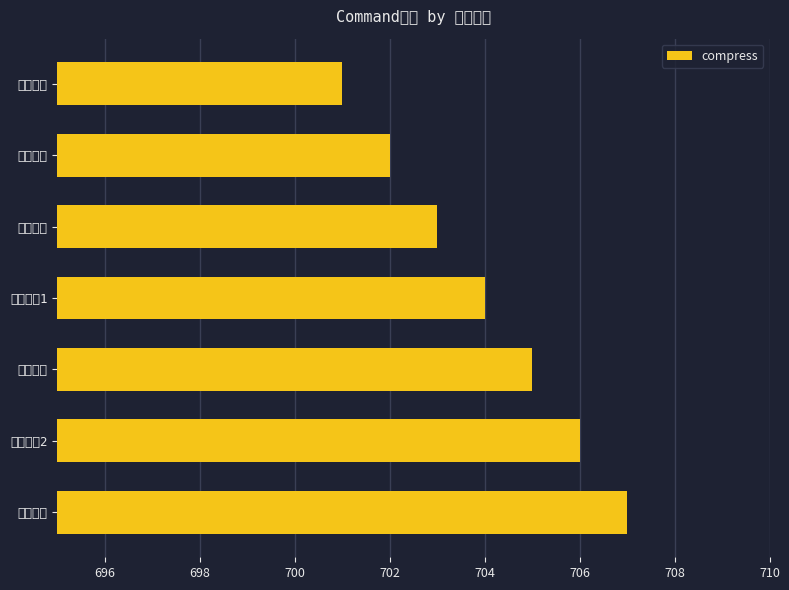

Rank the categories by value from lowest to highest.

风之洁净, 天使祝福, 天使之墙, 天使之歌1, 神之庇护, 天使之歌2, 天使羁绊